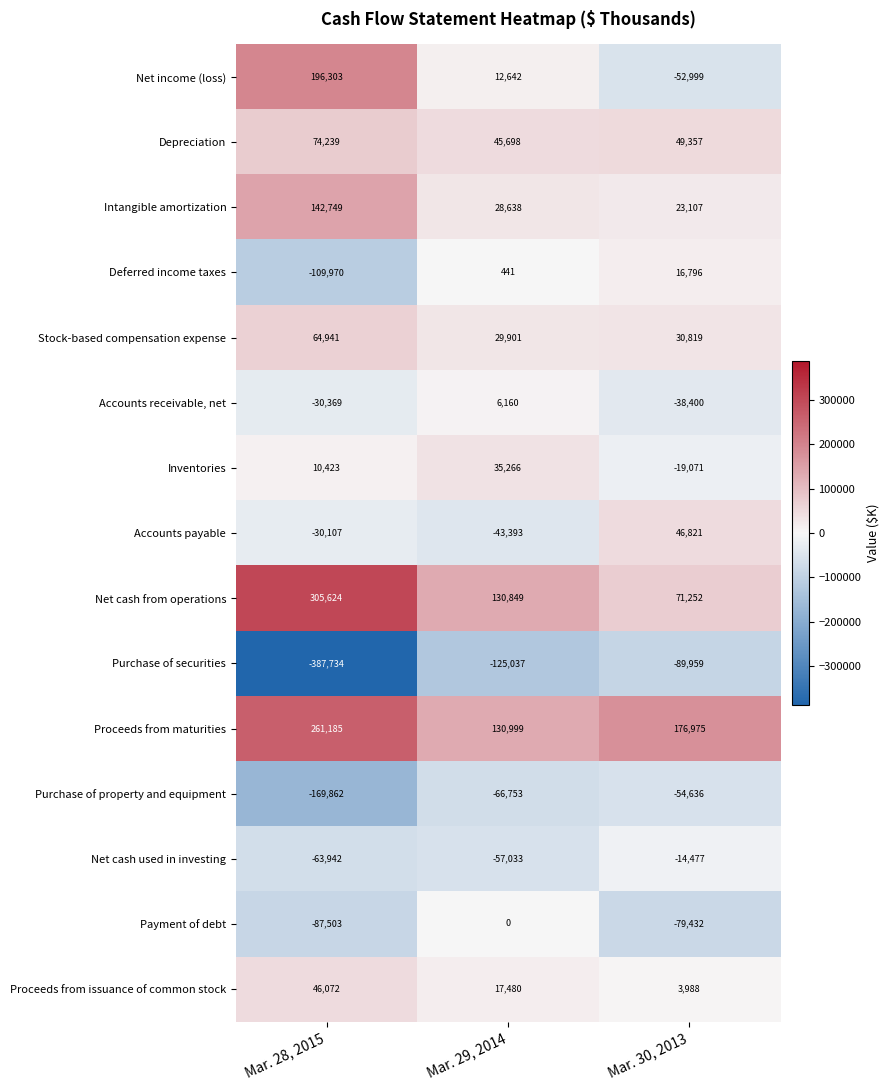

What is the minimum value shown in the chart?

-387734